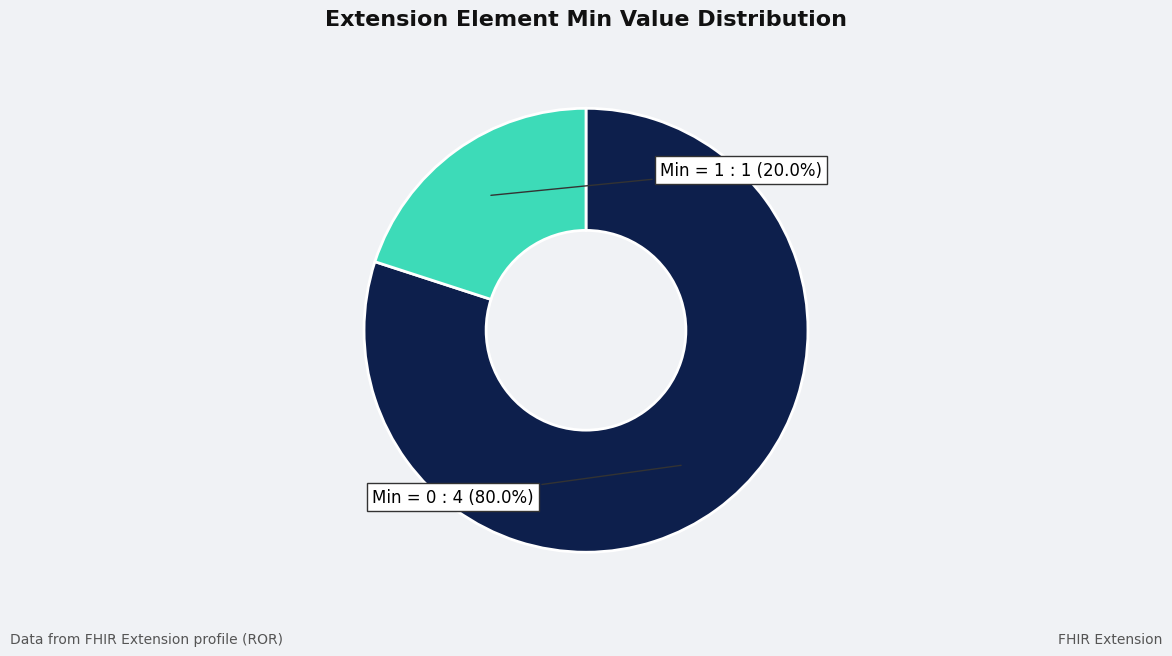

Is there a majority slice in this chart?

Yes